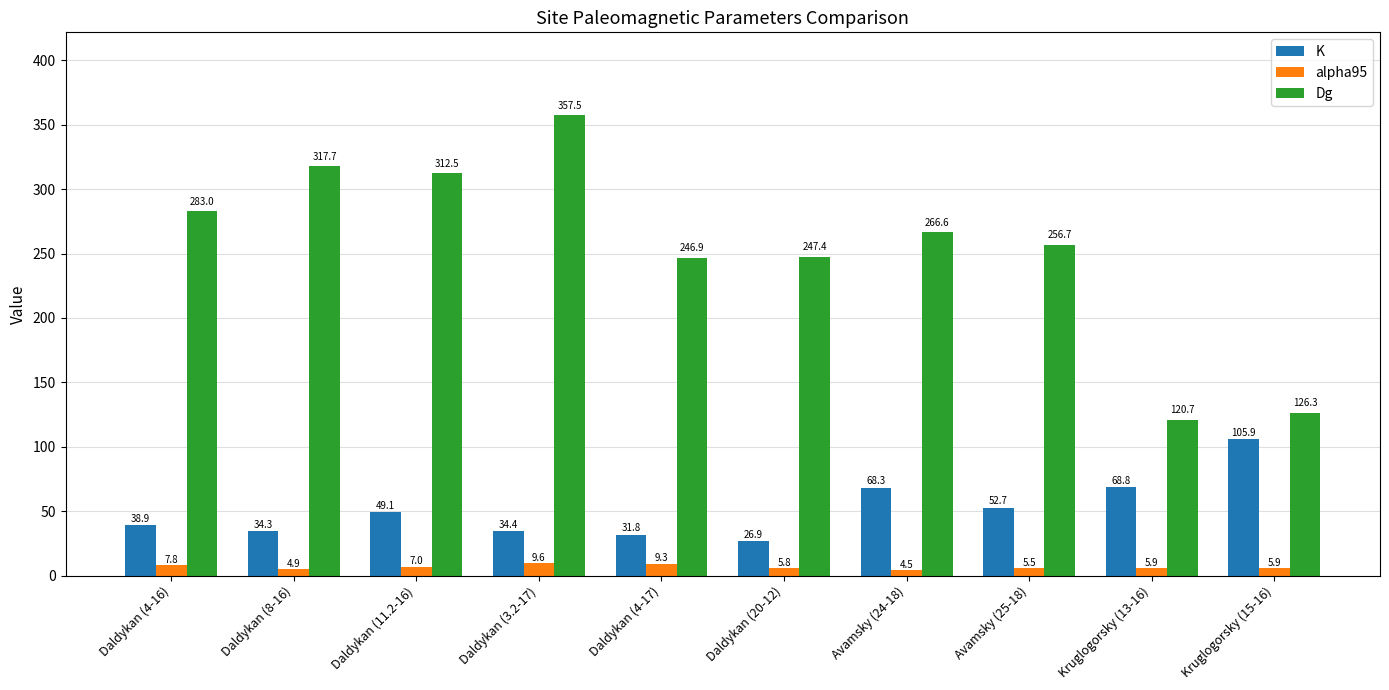

Which category has the lowest value across all series?

Avamsky (24-18)